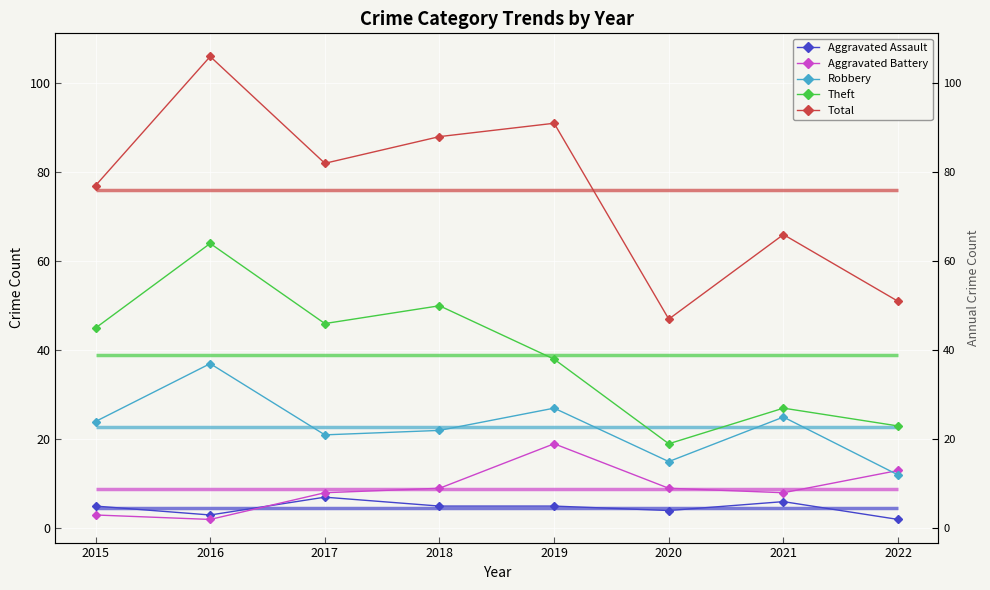

List the series in order of their peak value, lowest first.

Aggravated Assault, Aggravated Battery, Robbery, Theft, Total